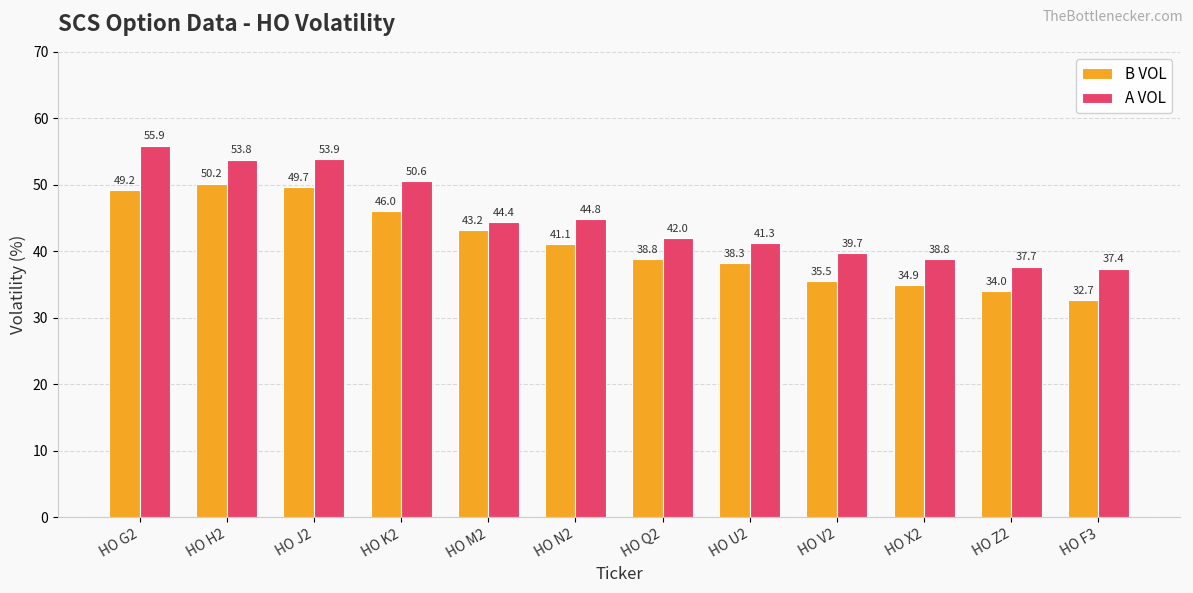

What is the difference between the A VOL values at HO G2 and HO H2?

2.1